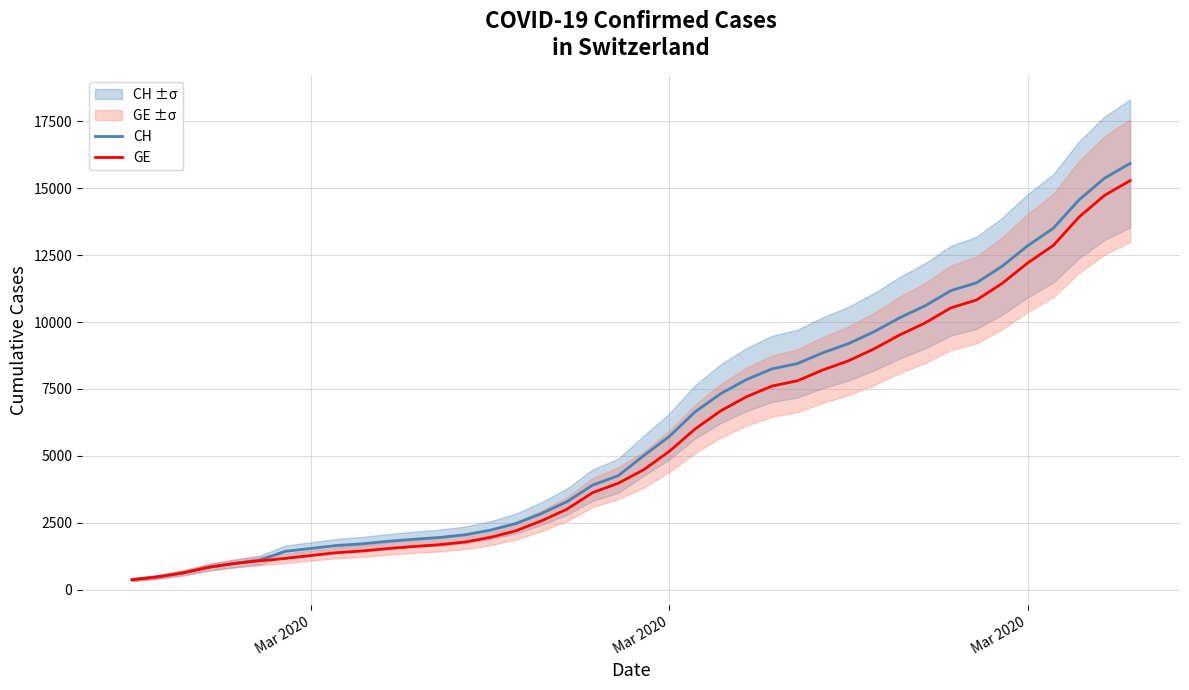

The GE series shows 24922 at 37. True or false?

False